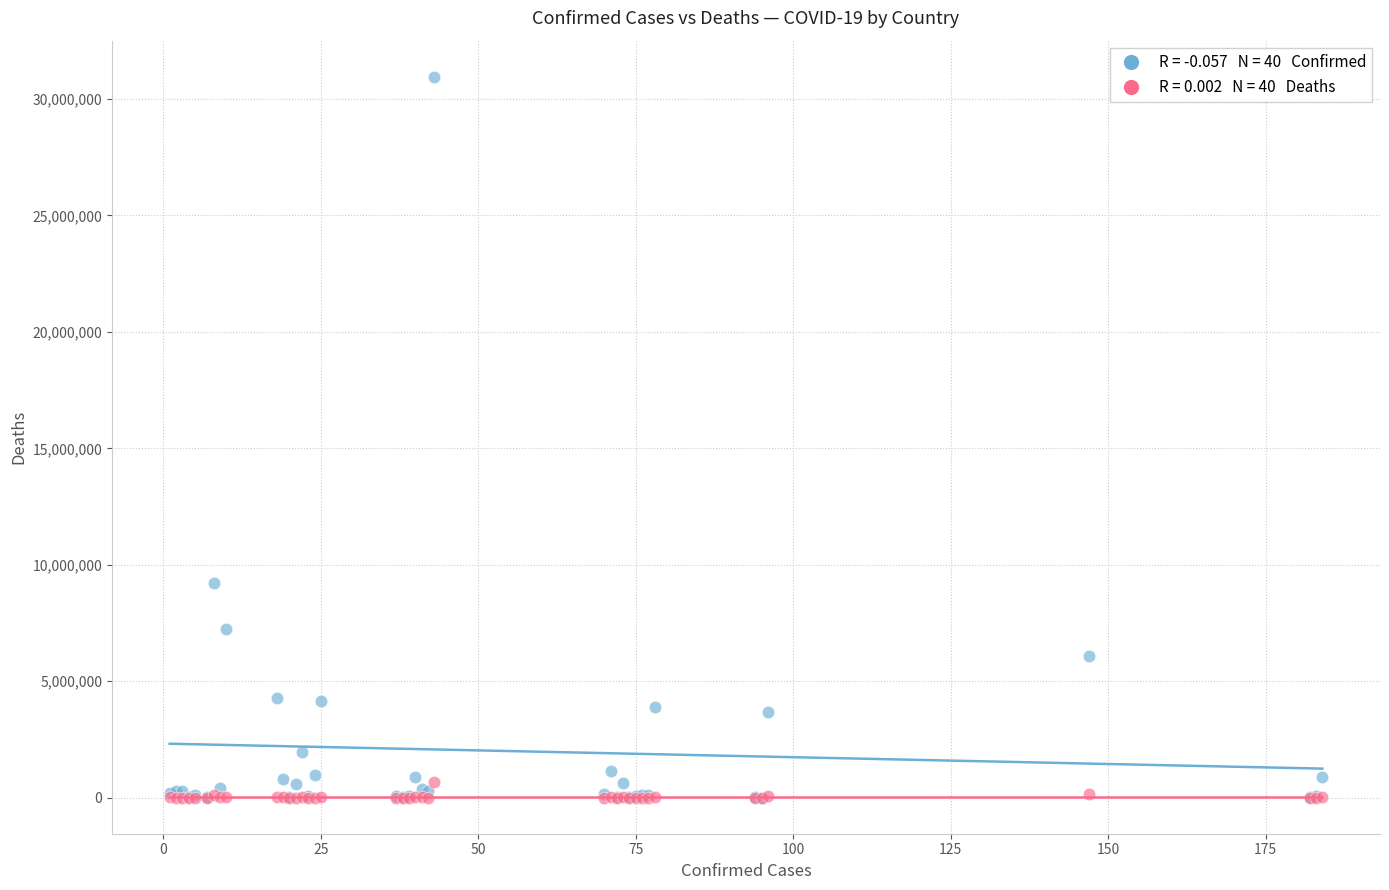

Across all series, what Y value is closest to 15476800?

9230573